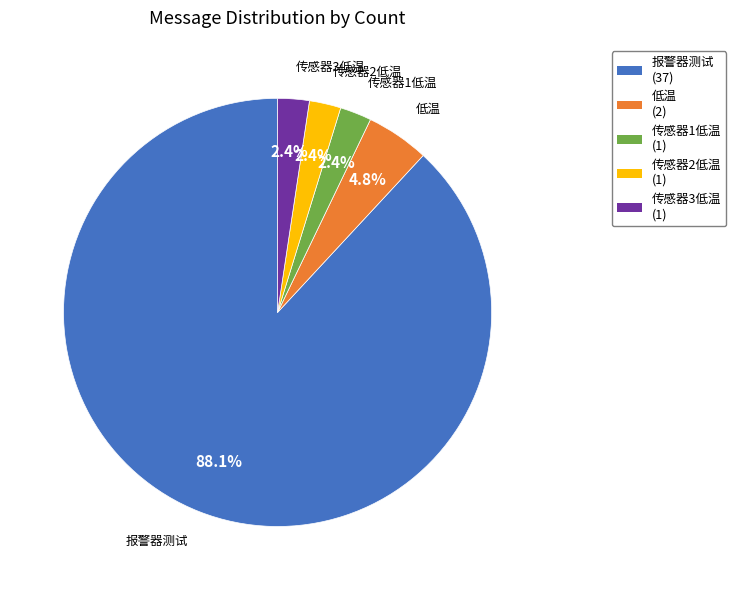

Combined, do 传感器3低温 and 传感器2低温 account for over 50%?

No